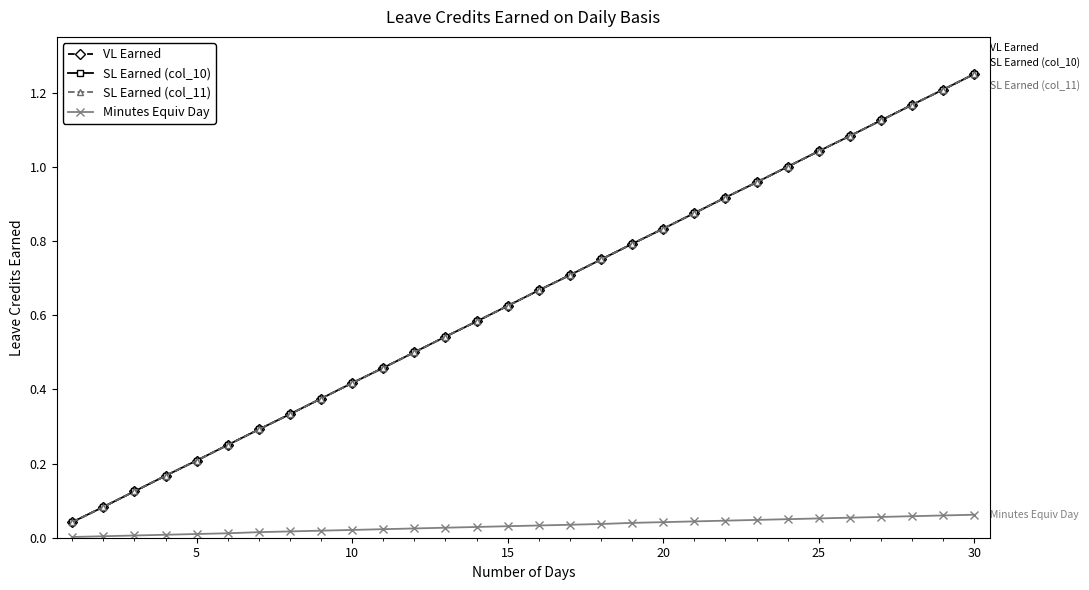

Is this an area chart (filled region under the line)?

No